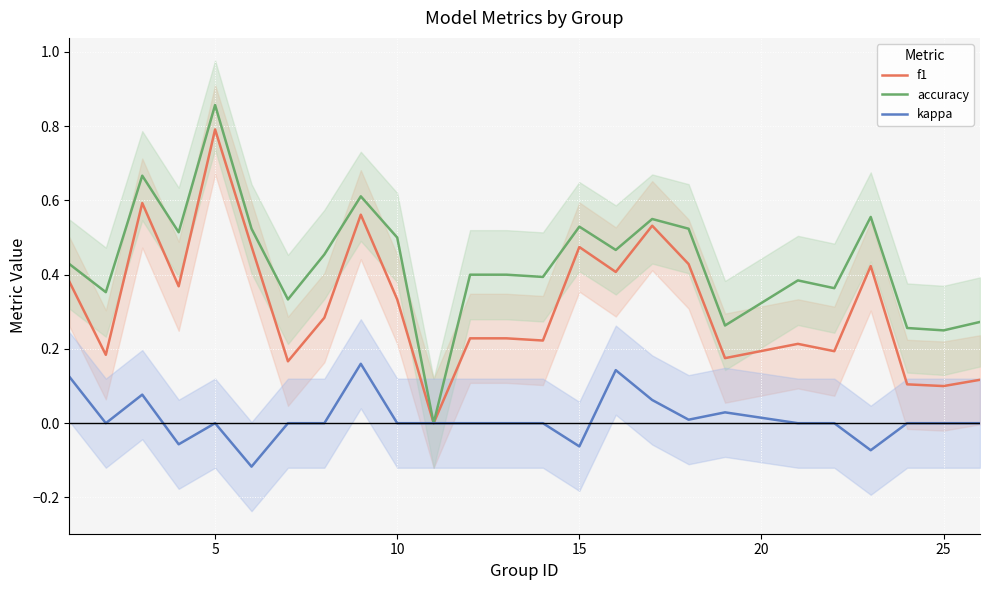

True or false: accuracy has more than 1 interior local peaks.

True